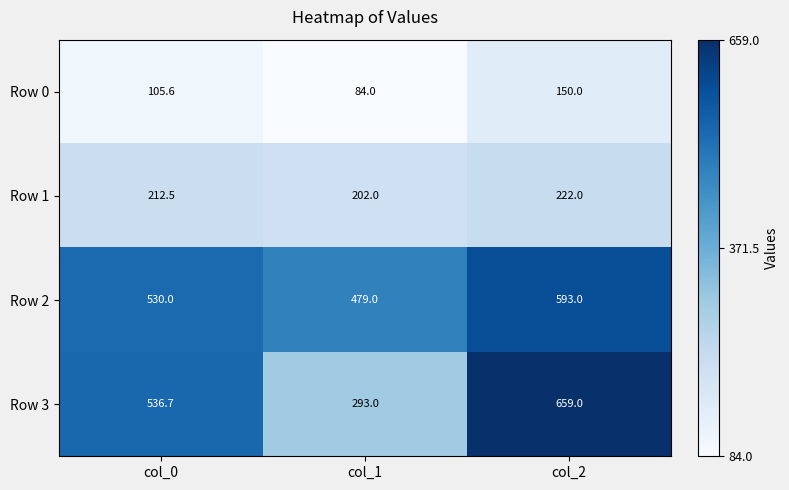

Is it true that Row 2 equals 235.1 at col_2?

False